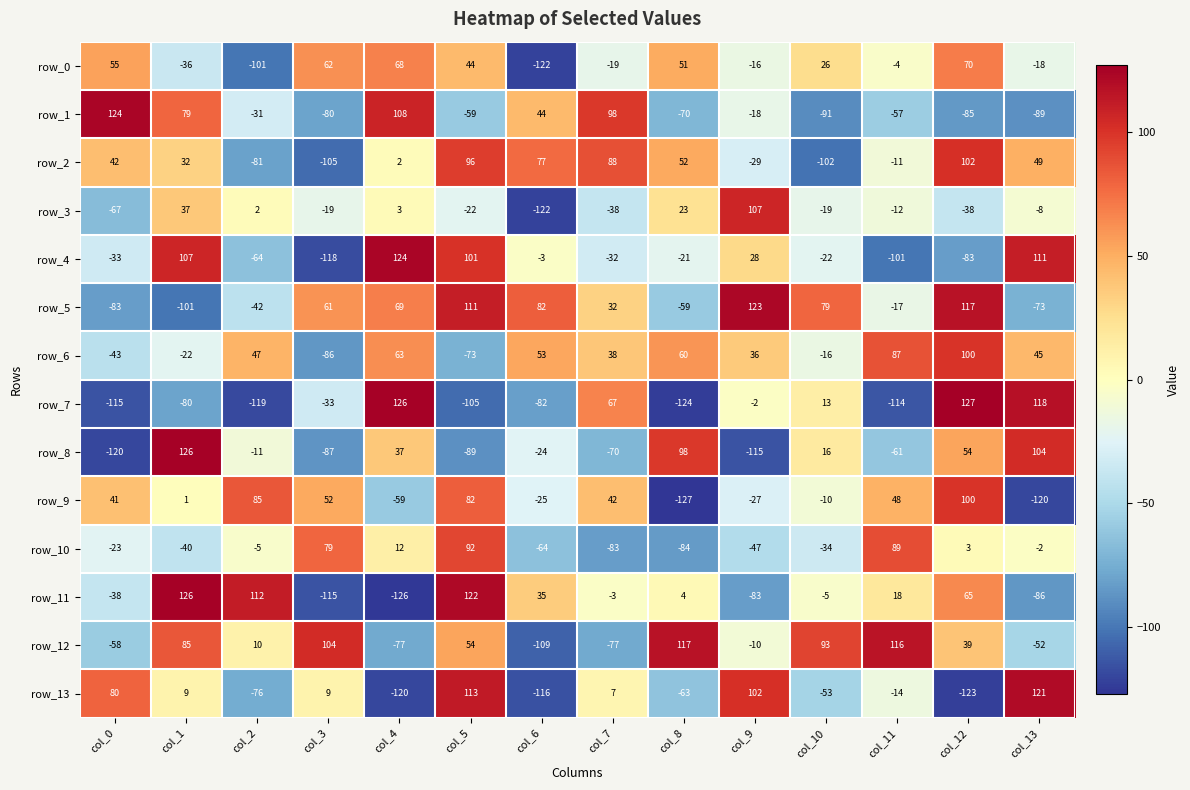

The value of row_3 at col_5 is -22. True or false?

True